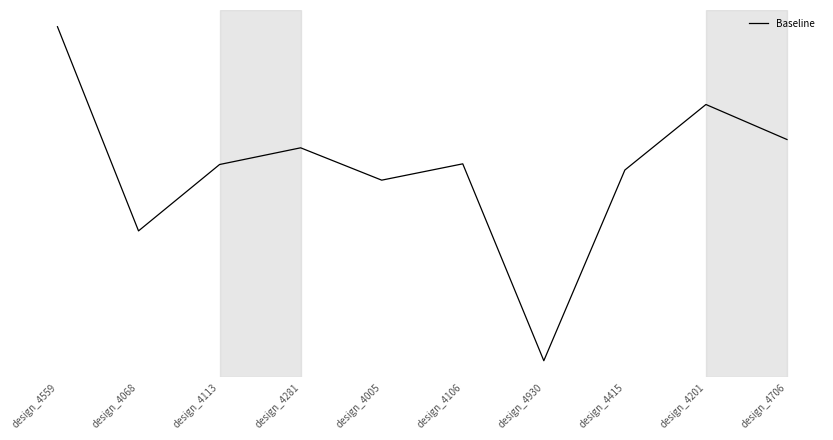

Reading left to right, what are all the values shown in this chart?

364.0	346.6	352.3	353.7	351.0	352.3	335.6	351.8	357.4	354.4